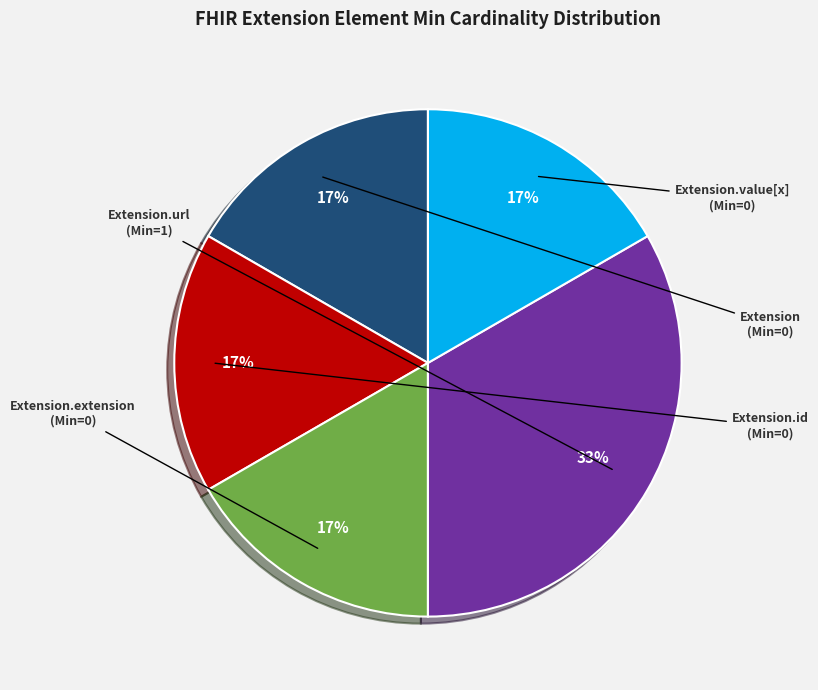

Count the number of slices in the pie.

5